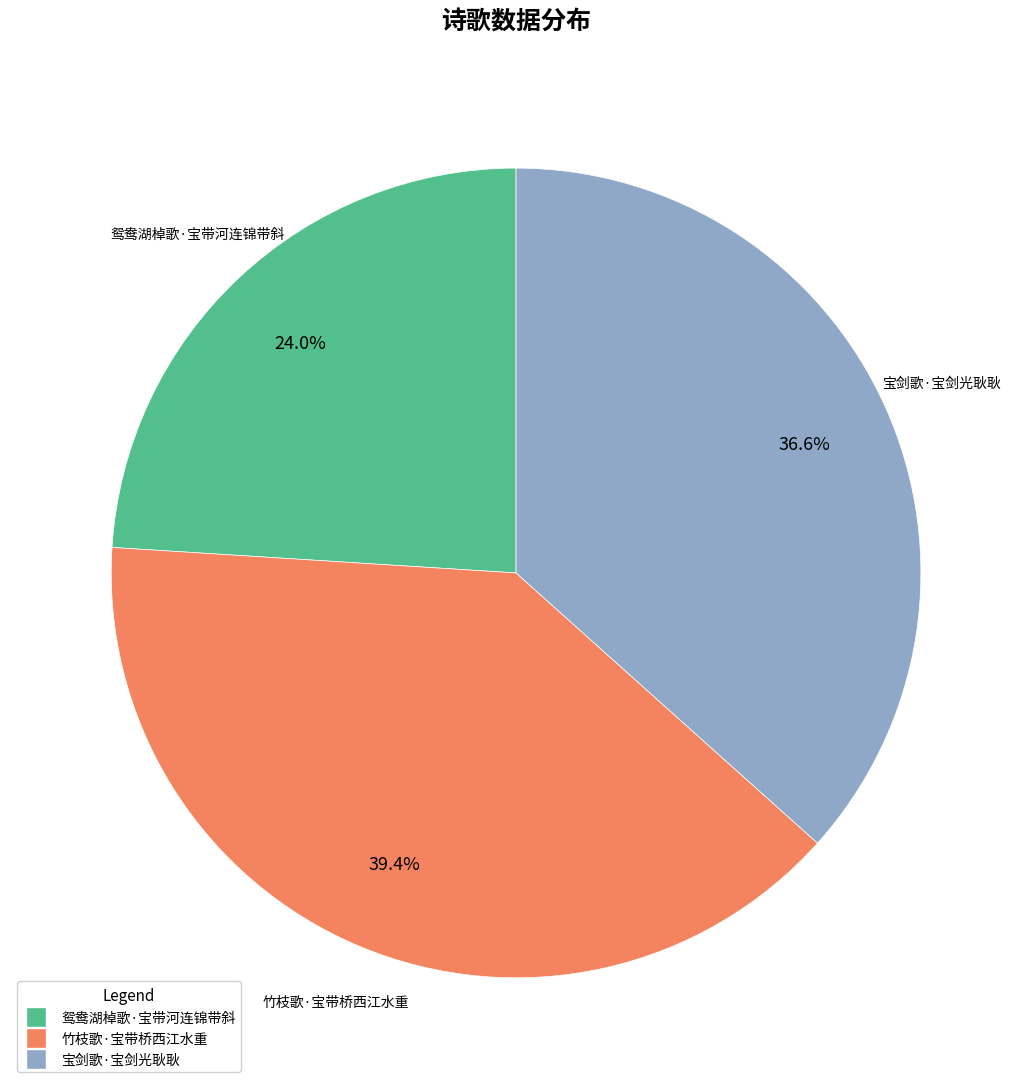

To the nearest percent, what is the difference between the 竹枝歌·宝带桥西江水重 and 宝剑歌·宝剑光耿耿 slice percentages?

3%